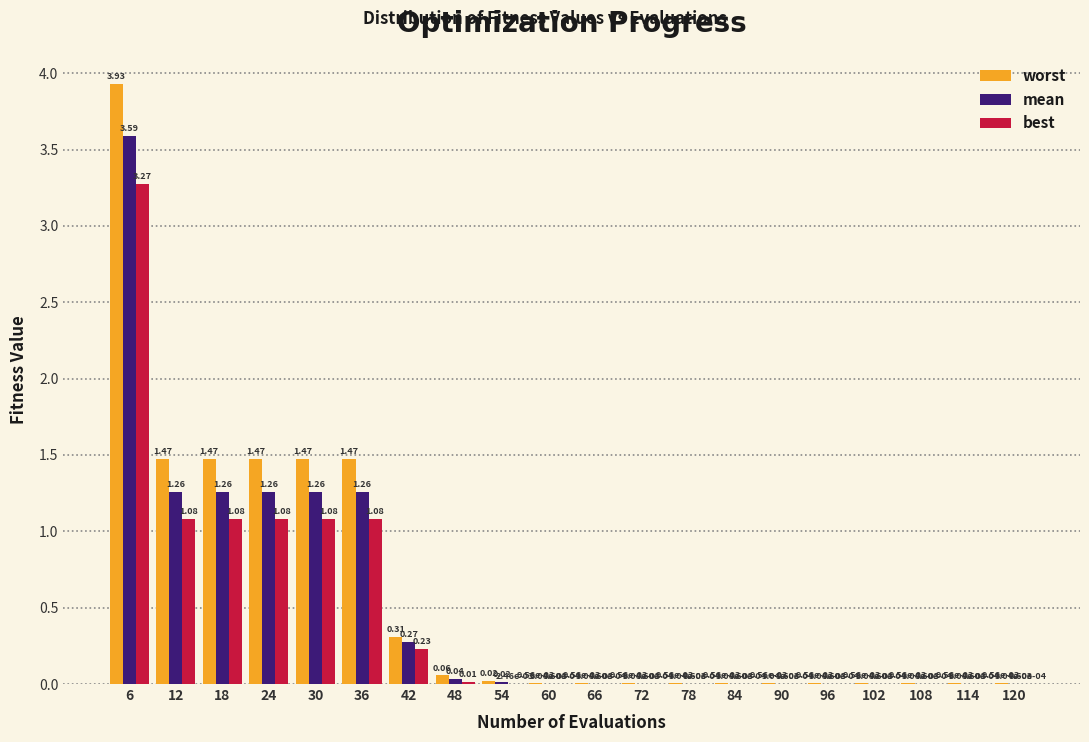

Between 30 and 84, which series saw the biggest shift?

worst